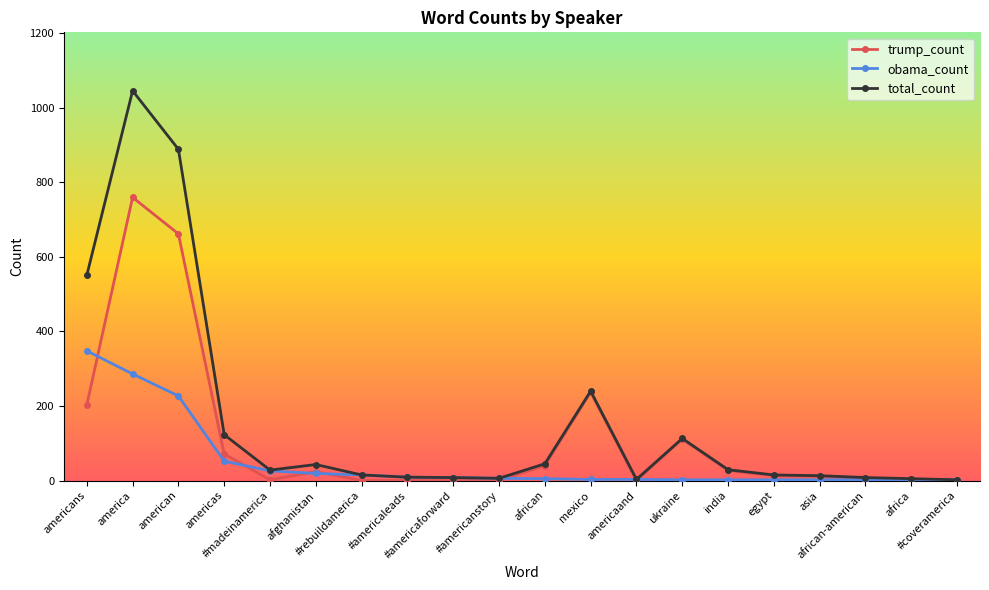

Which series has the largest range (max minus min)?

total_count